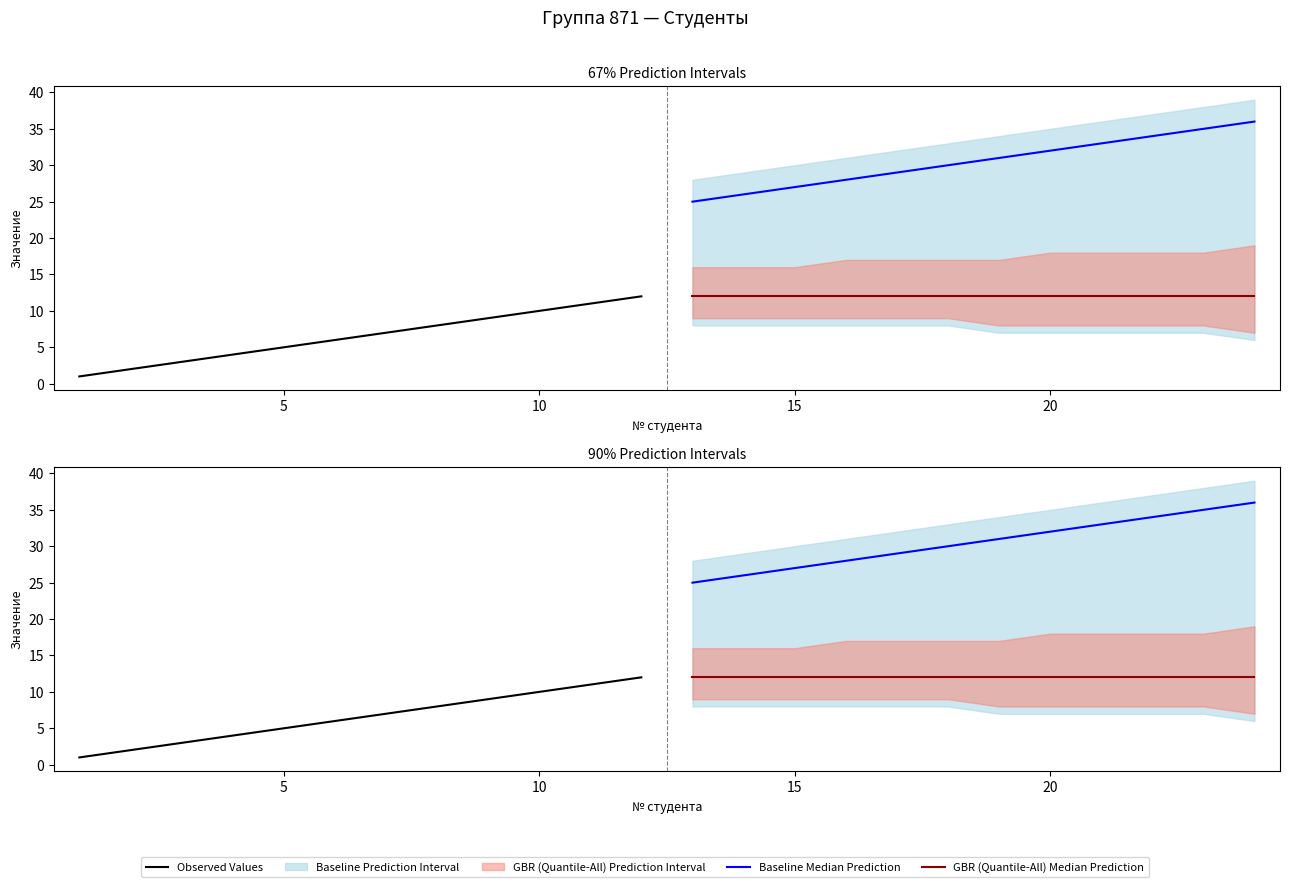

What is the difference between the maximum and minimum values in the Observed Values series?

11